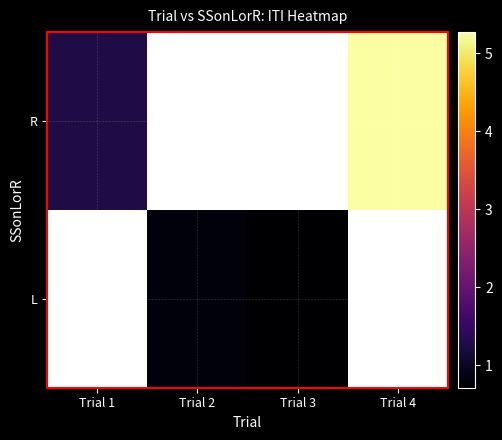

At which label does R reach its peak?

Trial 4